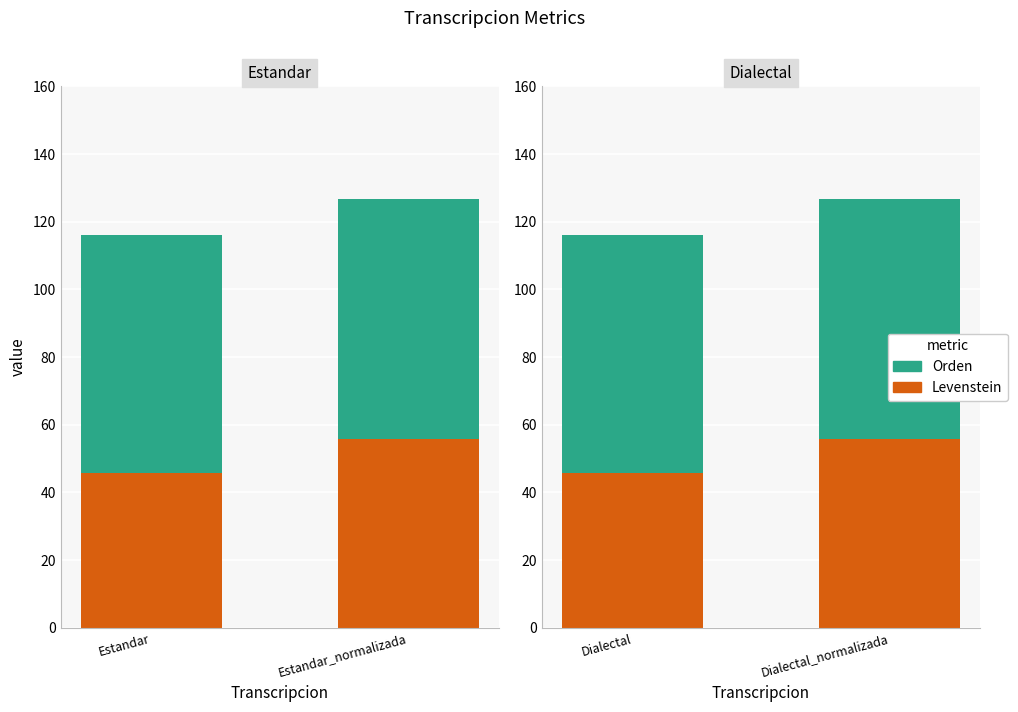

Does the chart contain any negative values?

No